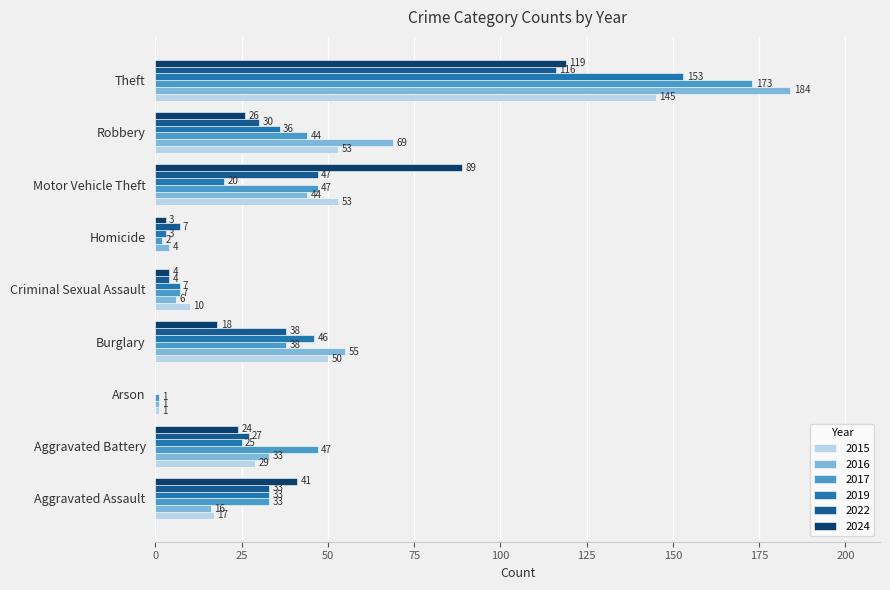

At which label does 2017 reach its peak?

Theft